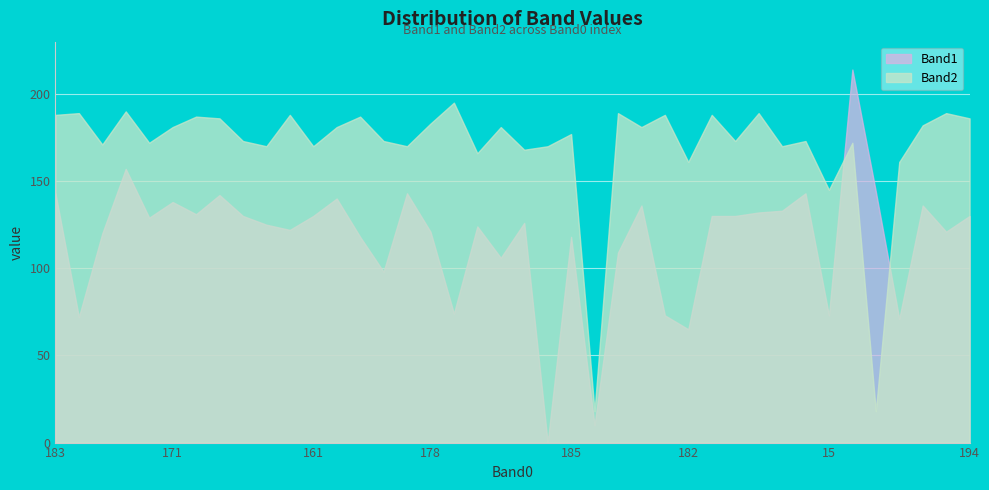

Is it true that Band2 equals 72 at 13?

False